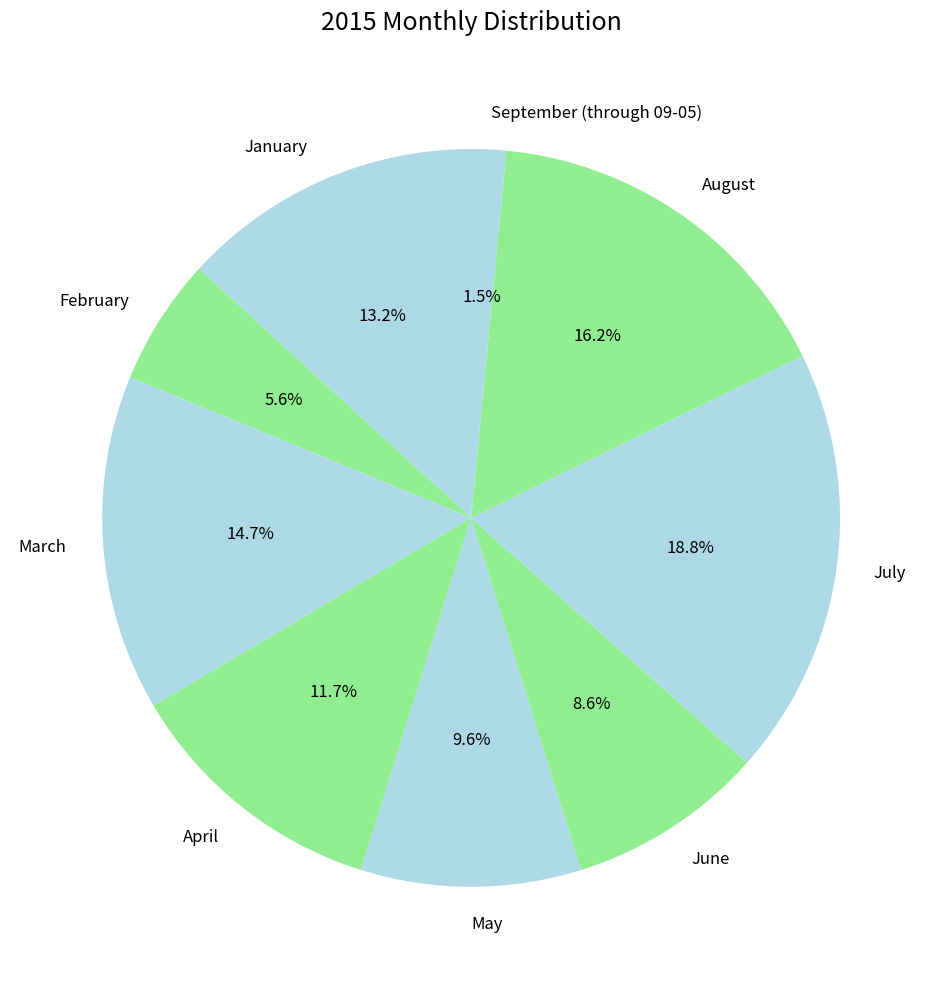

To the nearest percent, what is the difference between the August and April slice percentages?

5%